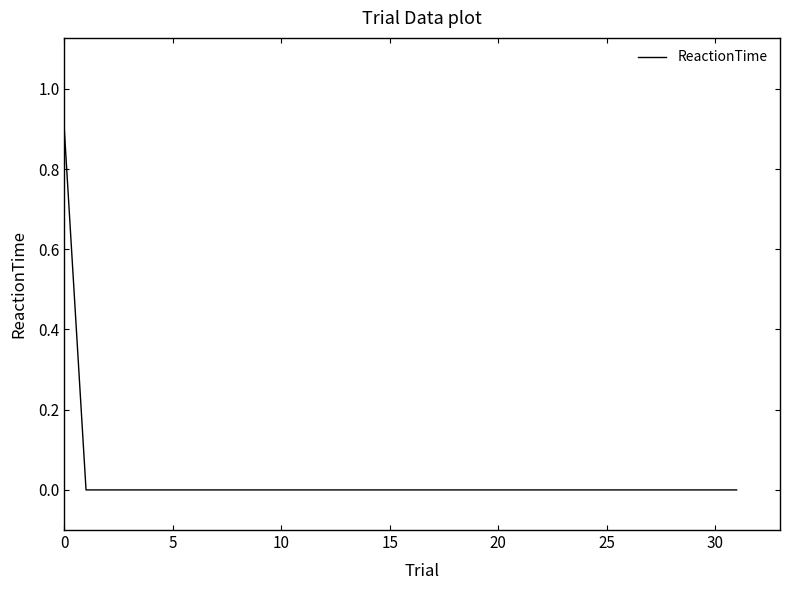

Reading left to right, transcribe all the data shown in this chart.

0.9	0.0	0.0	0.0	0.0	0.0	0.0	0.0	0.0	0.0	0.0	0.0	0.0	0.0	0.0	0.0	0.0	0.0	0.0	0.0	0.0	0.0	0.0	0.0	0.0	0.0	0.0	0.0	0.0	0.0	0.0	0.0